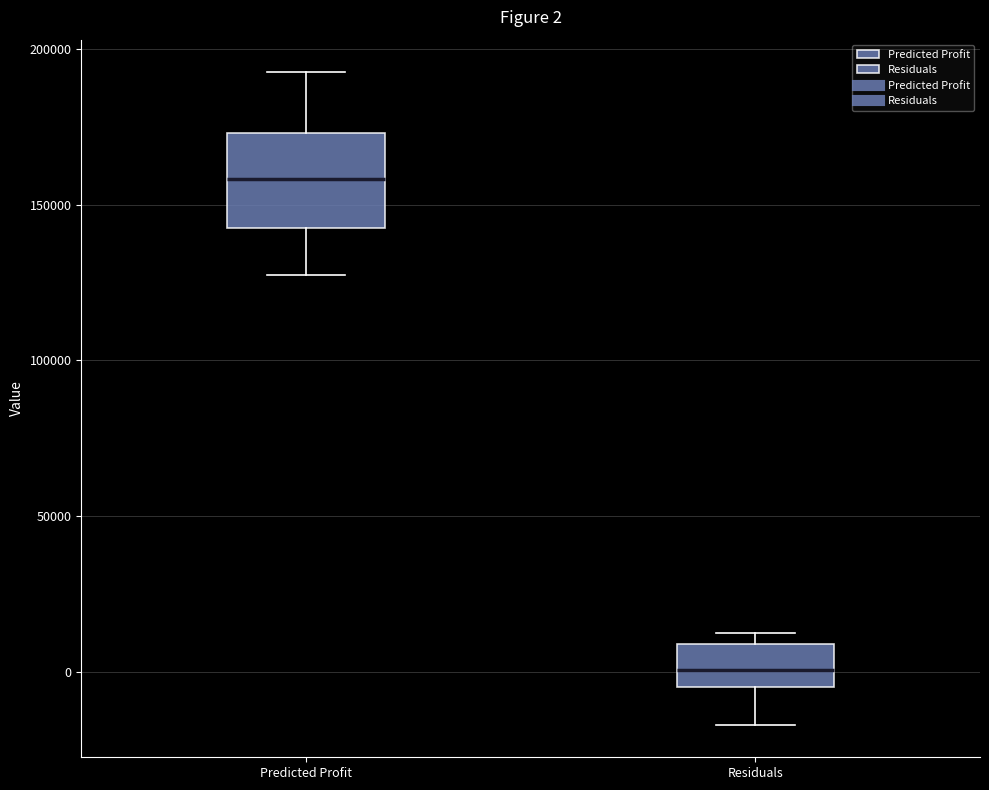

Which box is the tallest, from its lower edge to its upper edge?

Predicted Profit